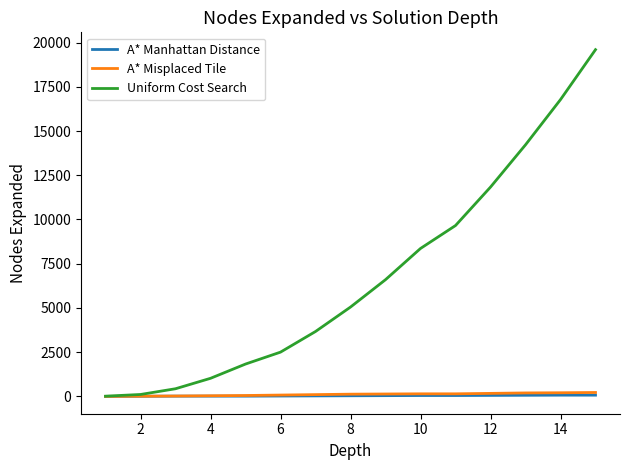

How many lines are shown in the chart?

3